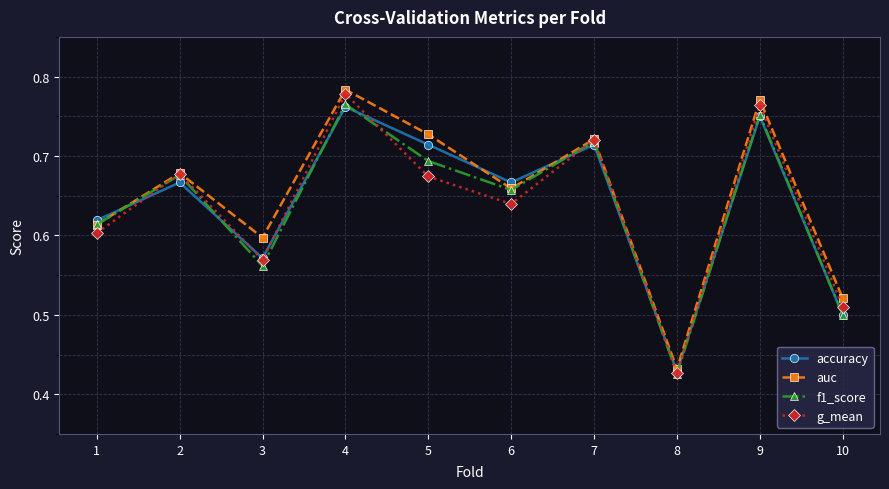

Is the value of auc at 3 greater than the value of accuracy at 2?

No